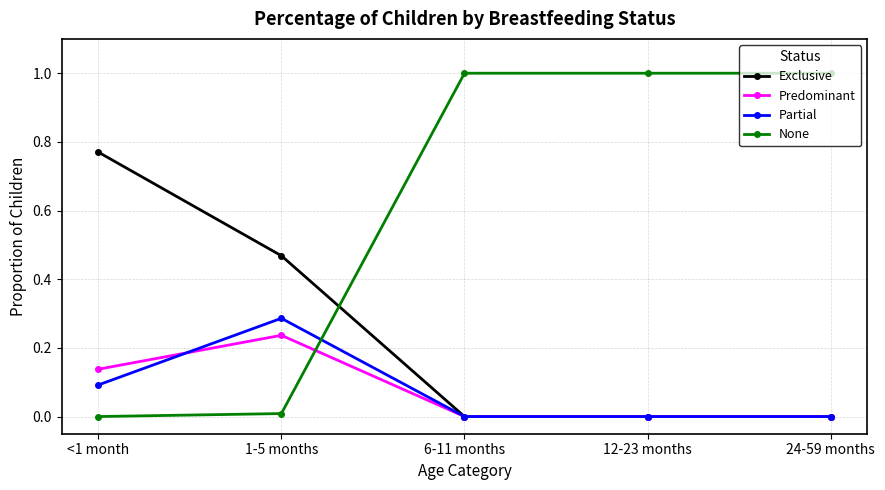

What is the total value across all series at 12-23 months?

1.0